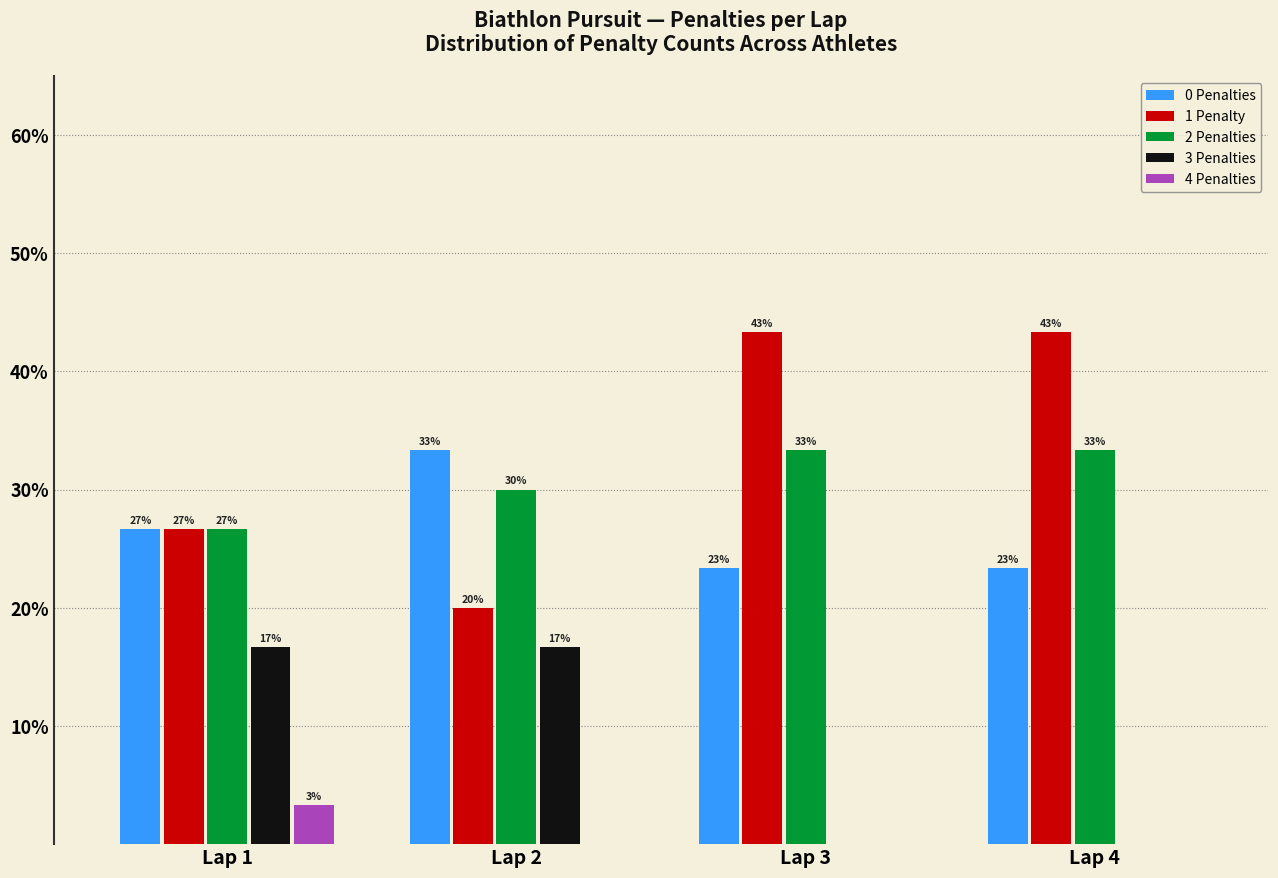

Reading left to right, extract all data points from this chart.

0 Penalties: Lap 1=26.7	Lap 2=33.3	Lap 3=23.3	Lap 4=23.3
1 Penalty: Lap 1=26.7	Lap 2=20.0	Lap 3=43.3	Lap 4=43.3
2 Penalties: Lap 1=26.7	Lap 2=30.0	Lap 3=33.3	Lap 4=33.3
3 Penalties: Lap 1=16.7	Lap 2=16.7	Lap 3=0.0	Lap 4=0.0
4 Penalties: Lap 1=3.3	Lap 2=0.0	Lap 3=0.0	Lap 4=0.0